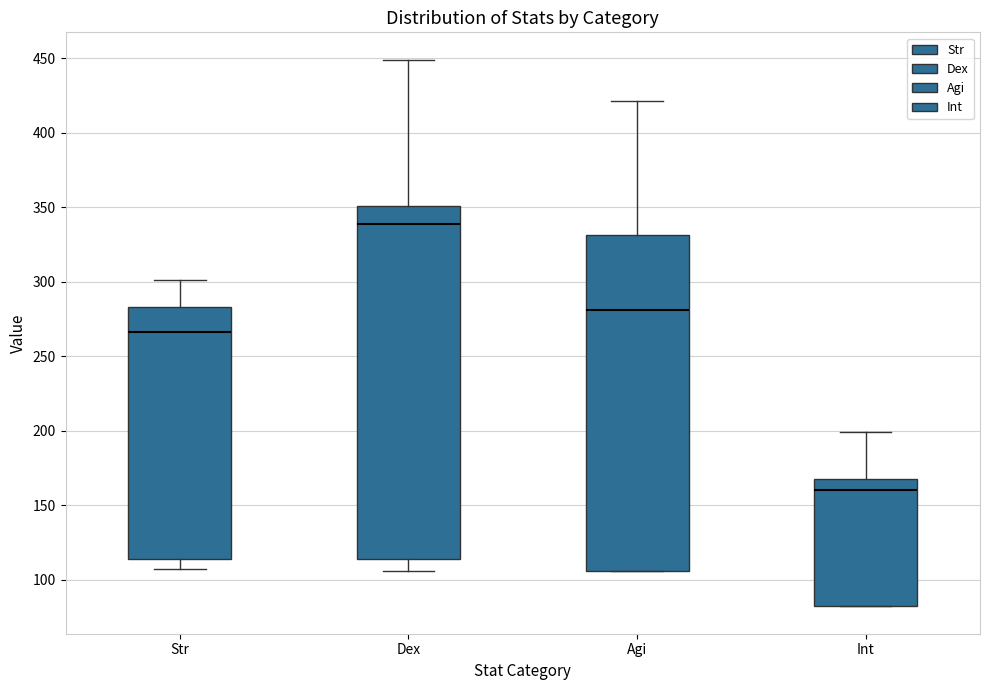

Which box is the tallest, from its lower edge to its upper edge?

Dex